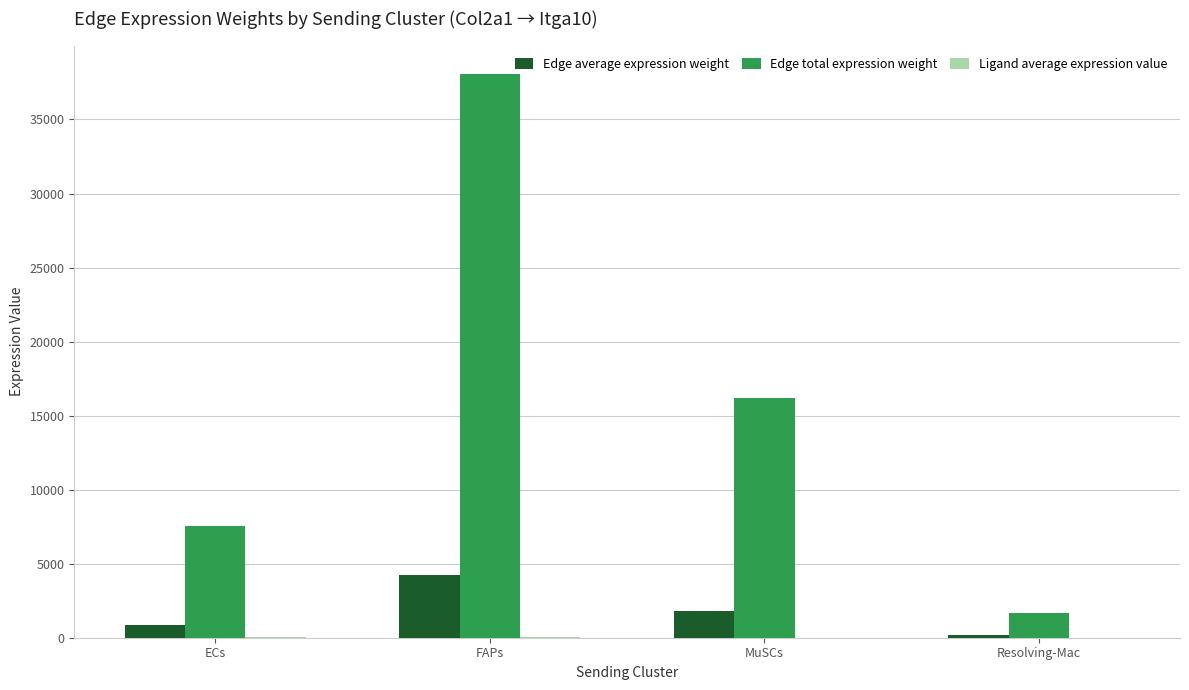

Where is Edge total expression weight nearest to the value 19864?

MuSCs